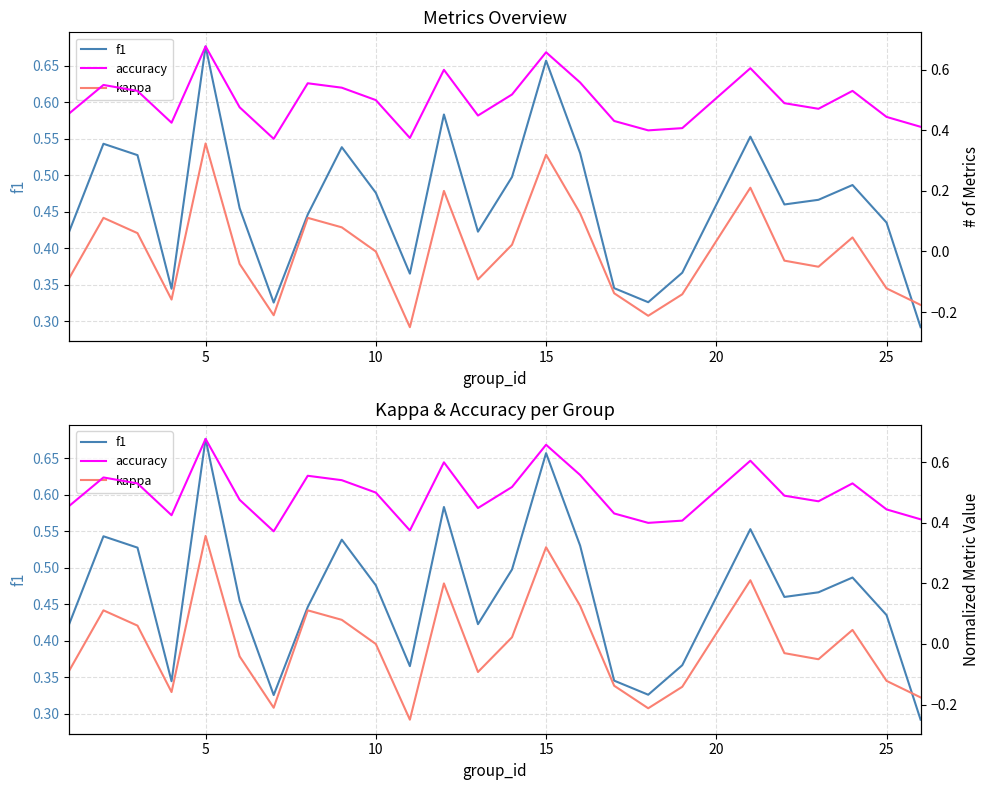

What is the minimum value for kappa?

-0.2